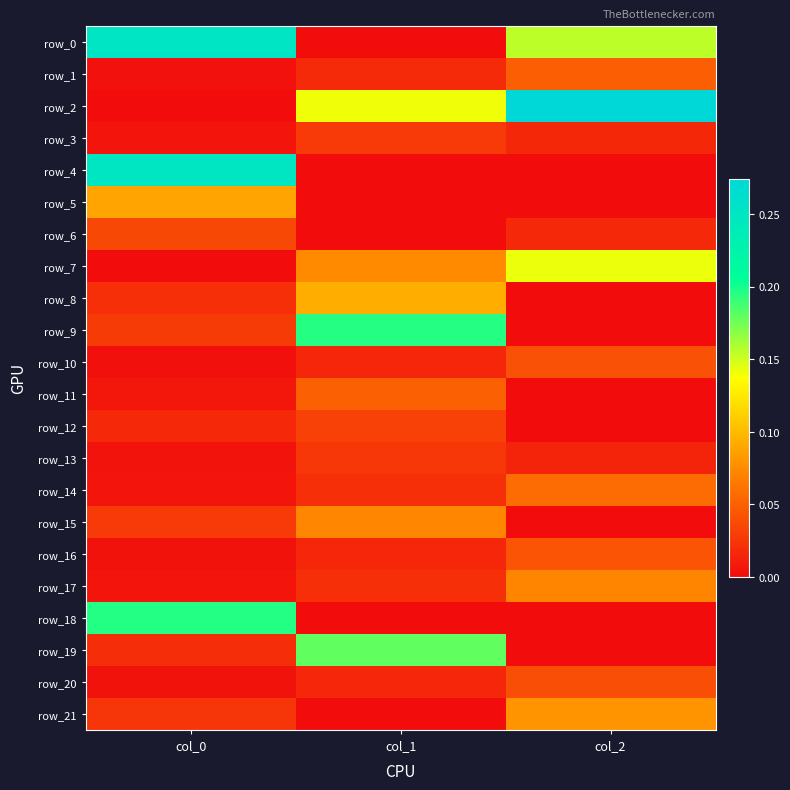

What is the sum of the row_9 values at col_1 and col_0?

0.2